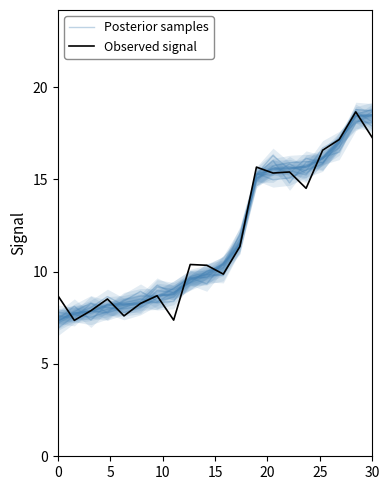

How many lines are shown in the chart?

2